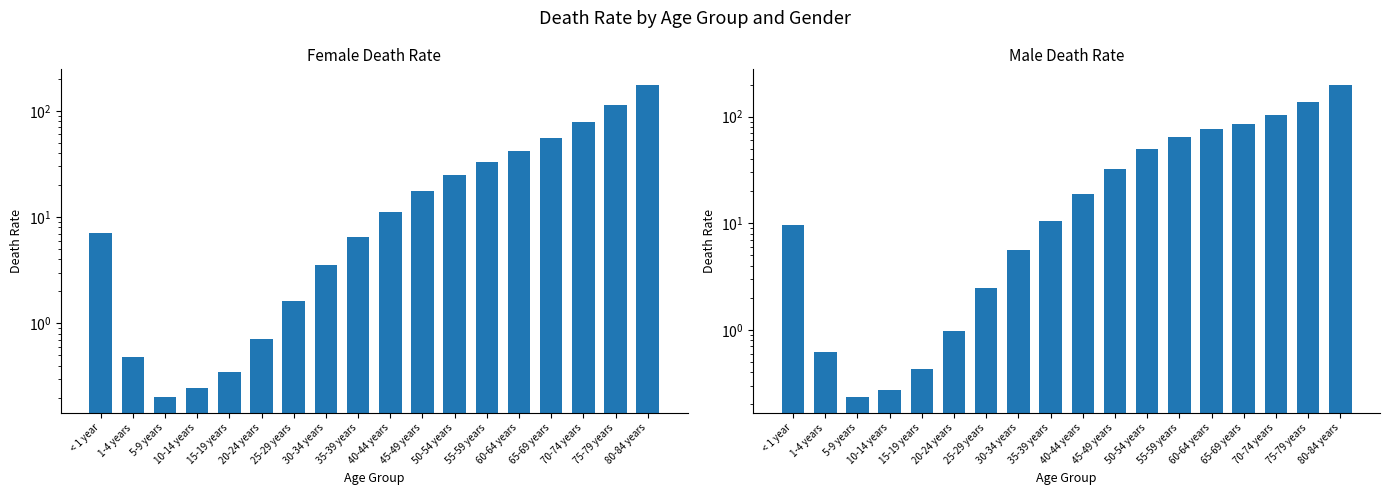

The value of Female Death Rate at 55-59 years is 32.9. True or false?

True